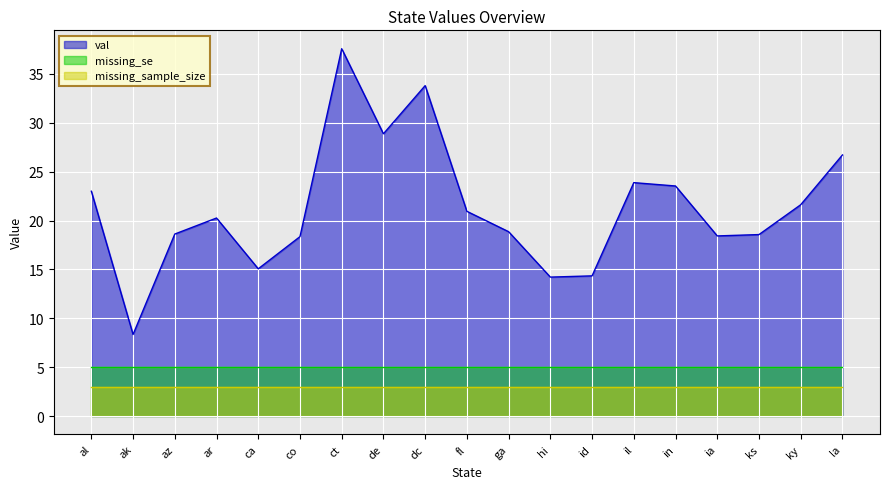

True or false: missing_sample_size has a value of 0.5 at al.

False